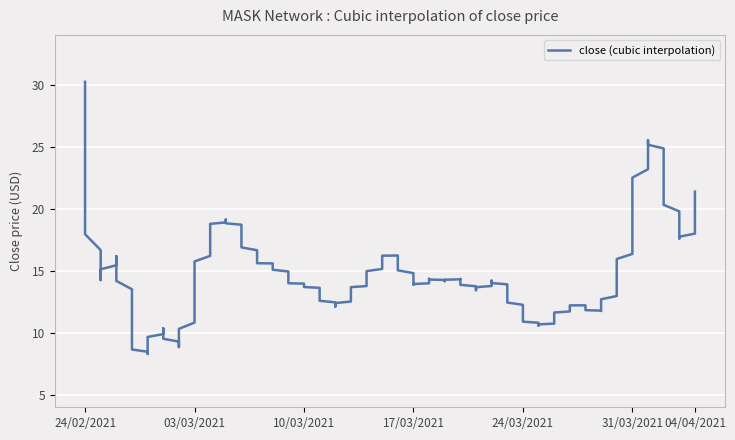

How many data points does each series have?

40